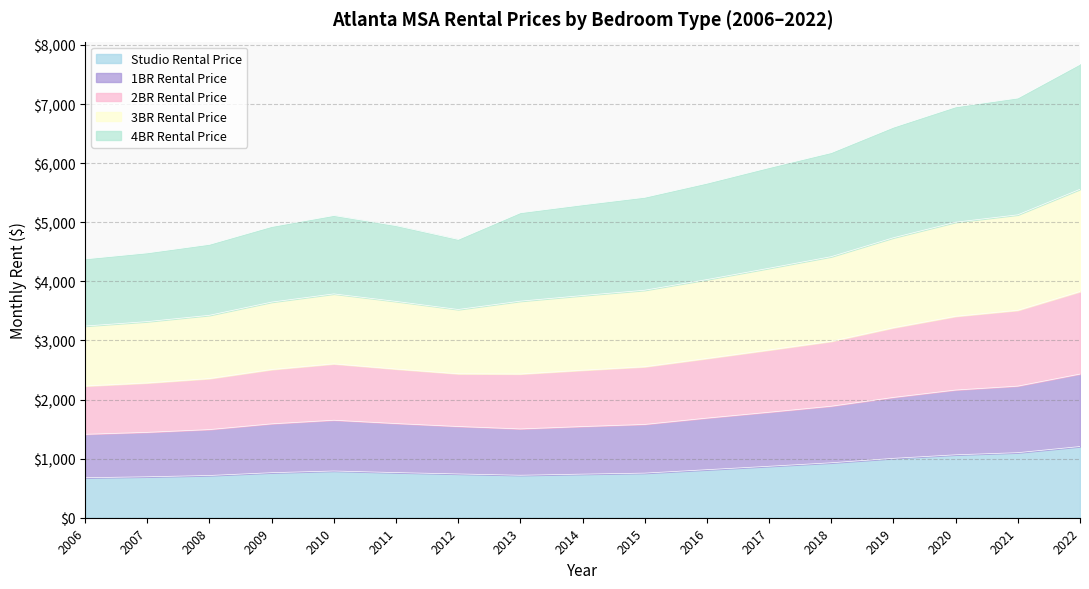

At which category does the chart reach its minimum across all series?

2006